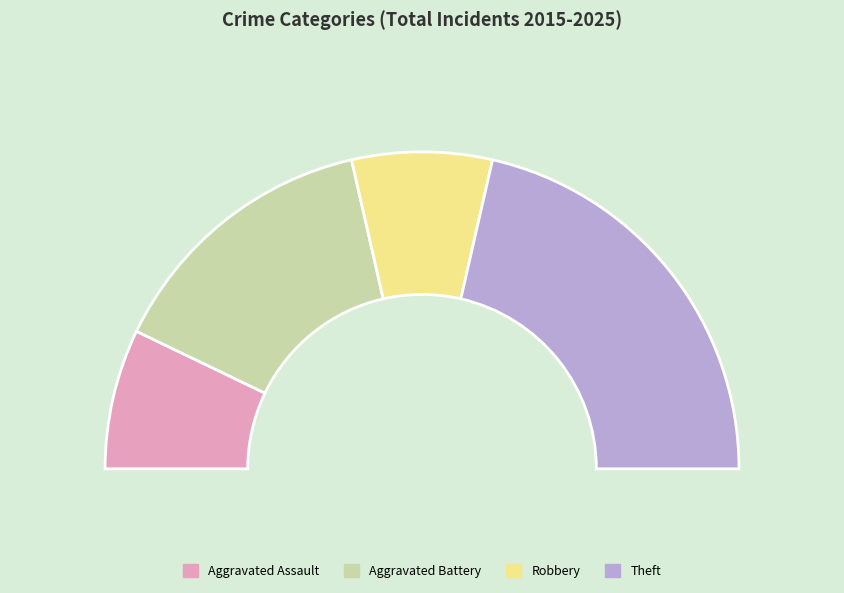

How much of the chart is everything except Aggravated Assault?

85.7%